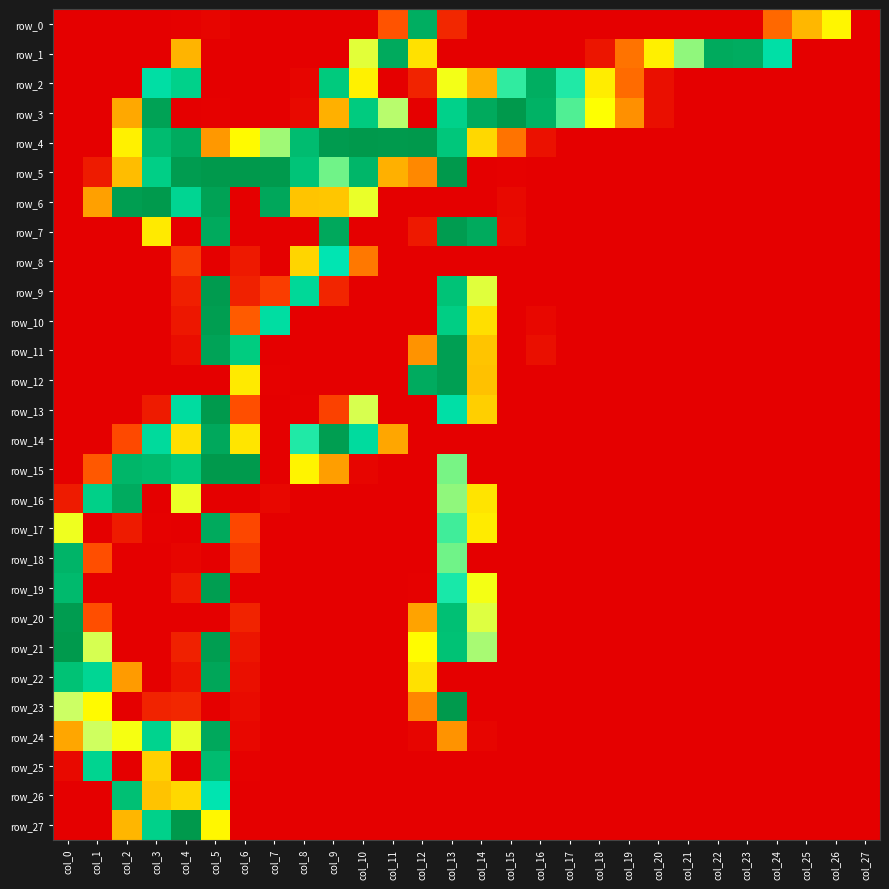

At which category is the sum across all series the highest?

col_5